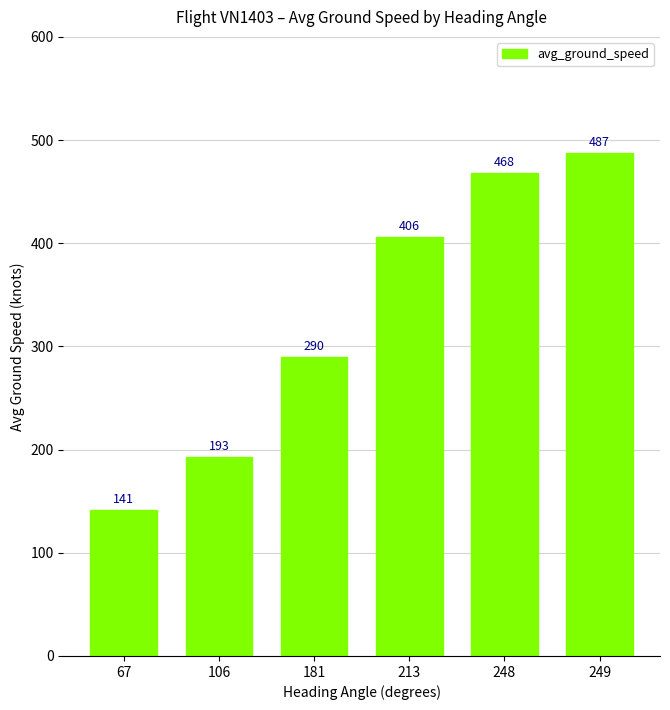

Rank the categories by value from highest to lowest.

249, 248, 213, 181, 106, 67